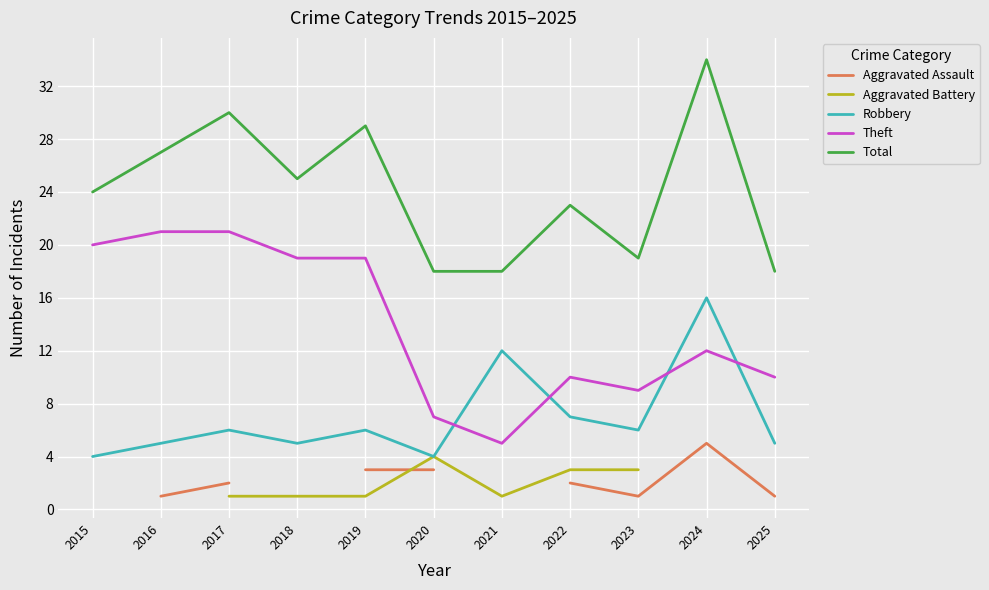

How many distinct data groups are displayed?

5